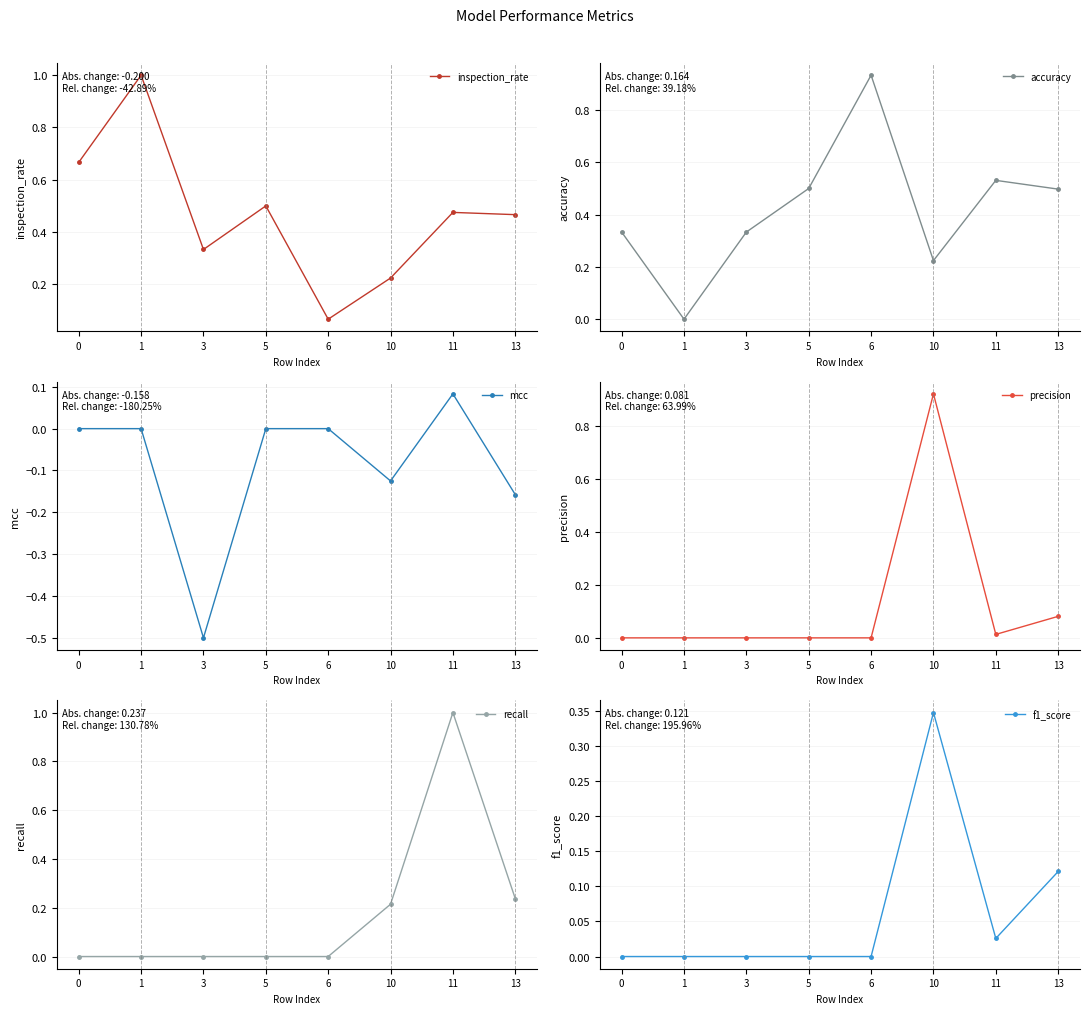

At how many categories does at least one series exceed 0?

8